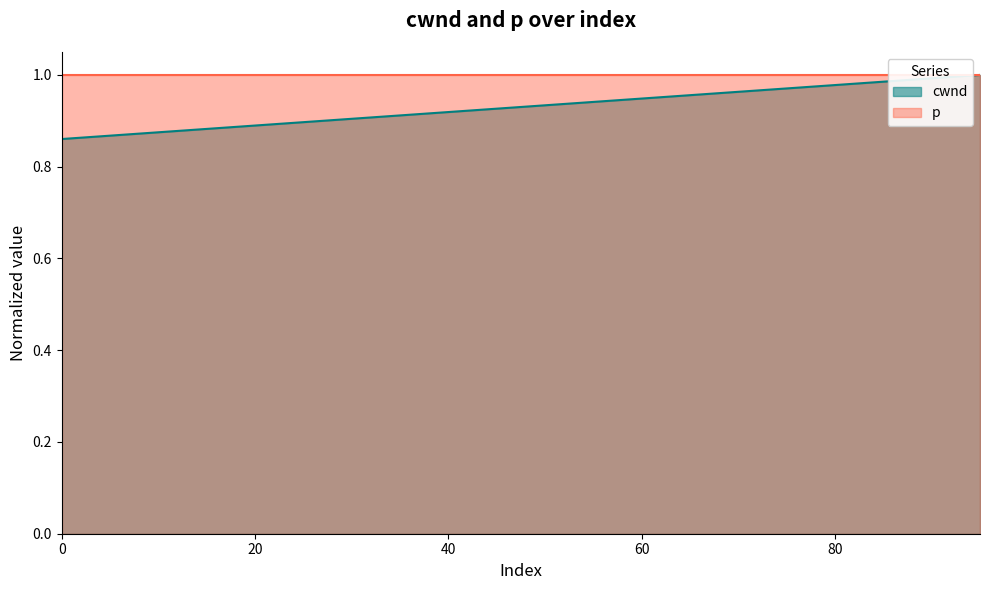

What is the sum of the values at 45 and 90?

1.9